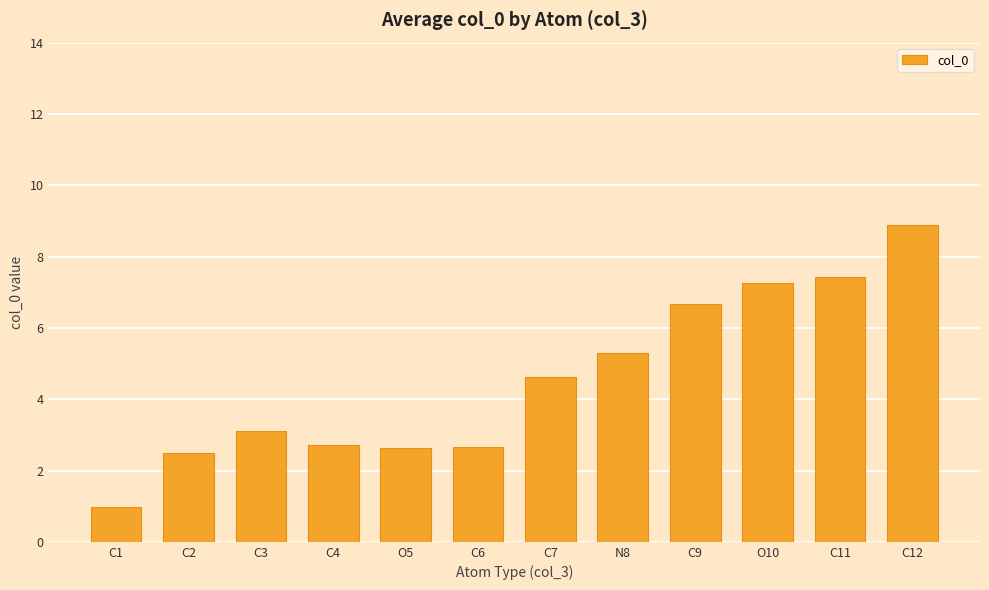

What is the smallest value displayed?

1.0